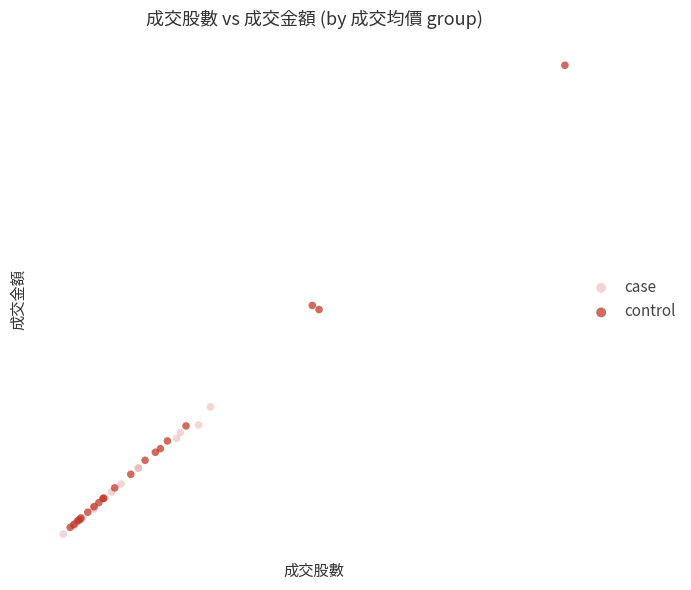

What are all the series names shown in the legend?

case, control